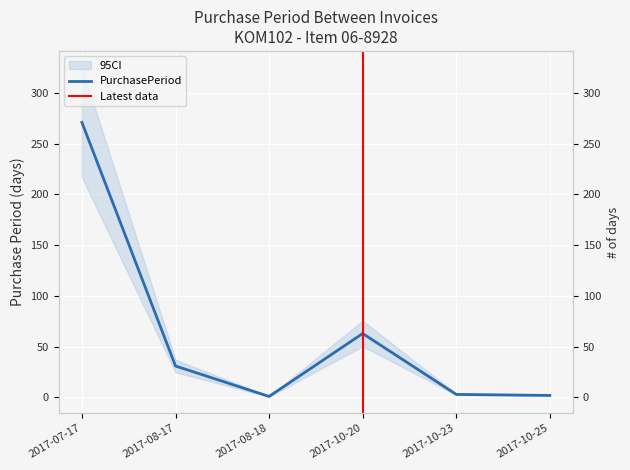

Read the value at 2017-08-17, to the nearest 10.

30